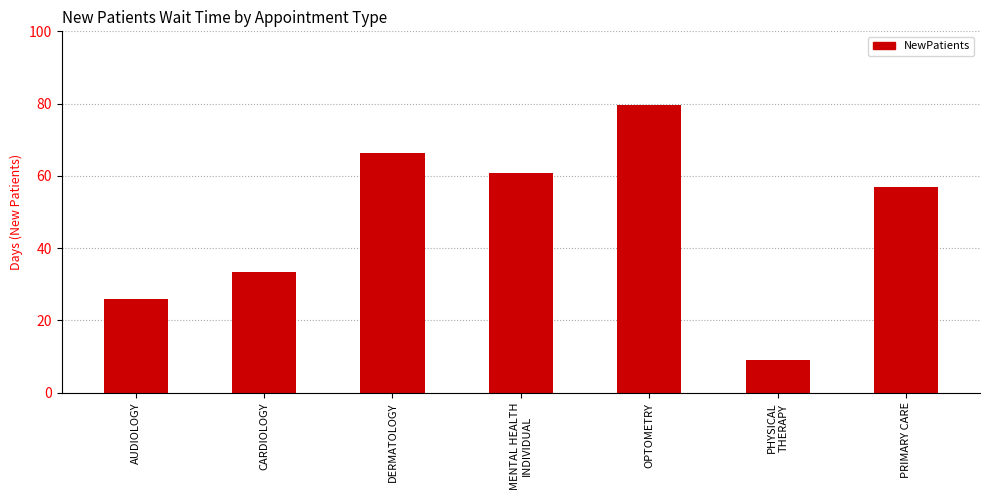

What value does the data have at PRIMARY CARE?

56.8